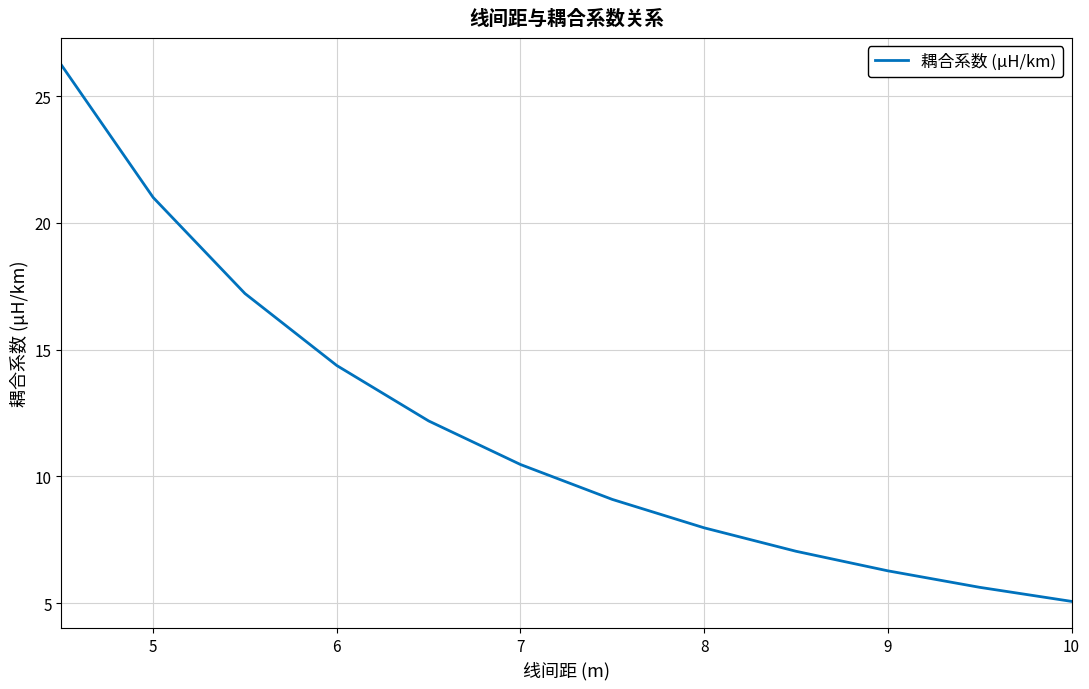

What is the minimum value shown in the chart?

5.1